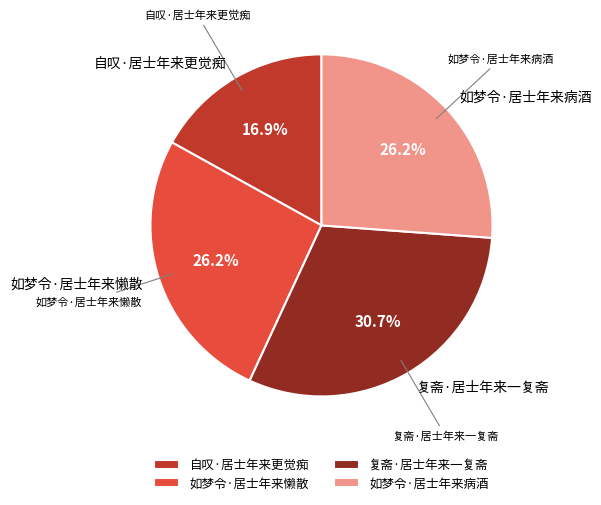

To the nearest percent, what is the combined percentage of 复斋·居士年来一复斋 and 如梦令·居士年来病酒?

57%